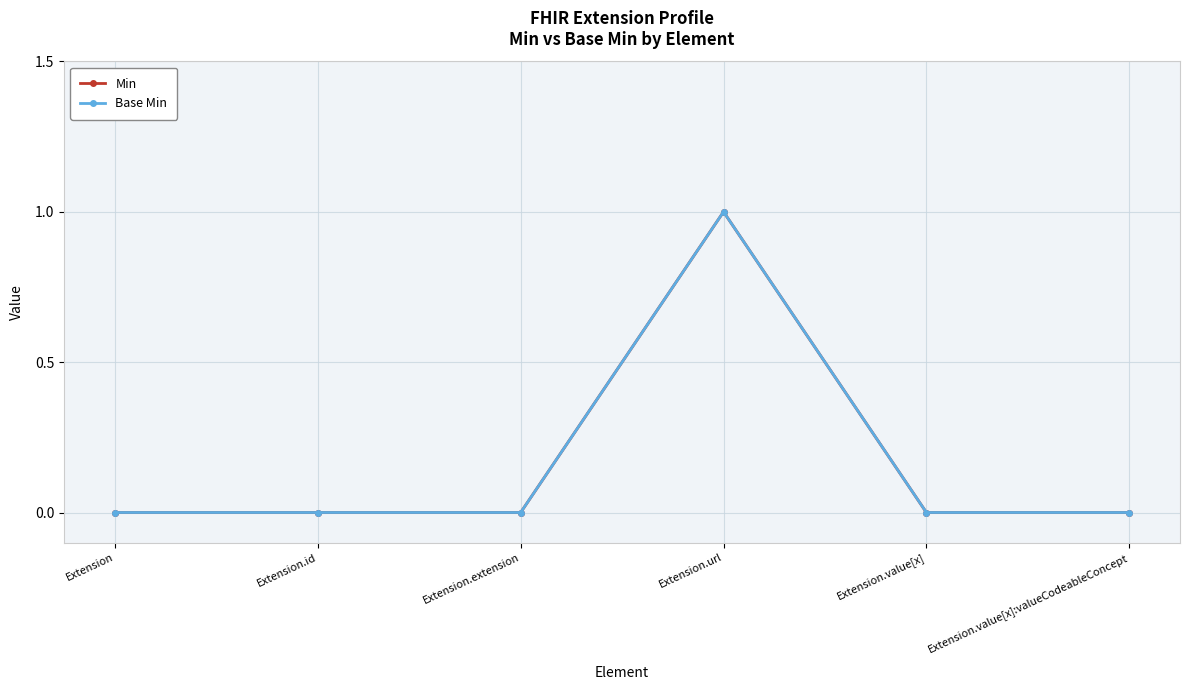

Is this an area chart (filled region under the line)?

No